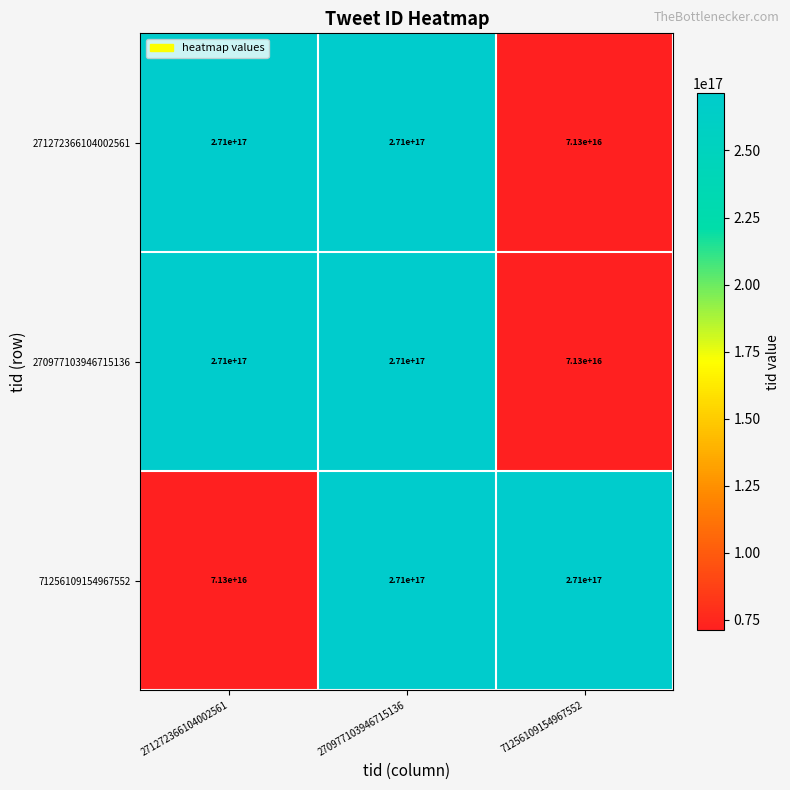

At which label is 71256109154967552 closest to 171150000000000000?

271272366104002561